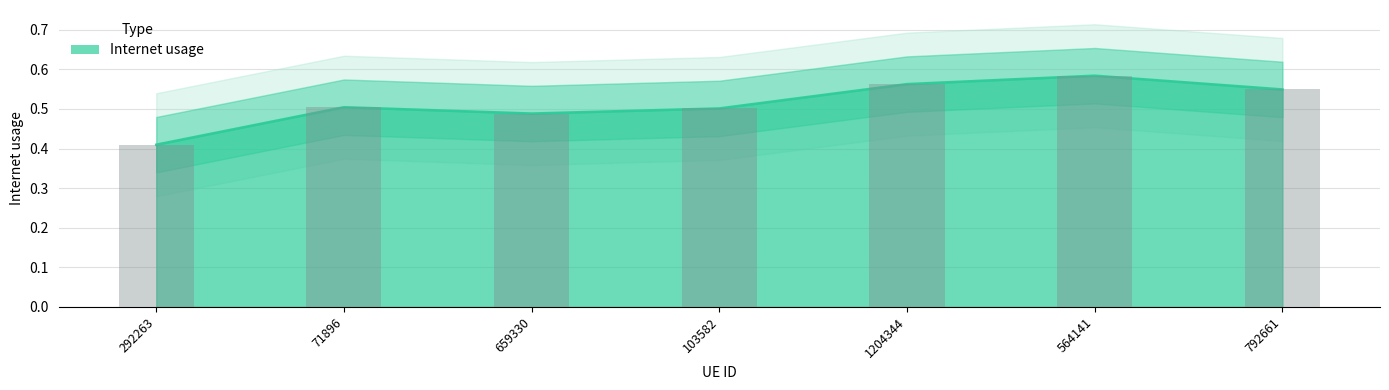

Read the value at 792661.

0.5